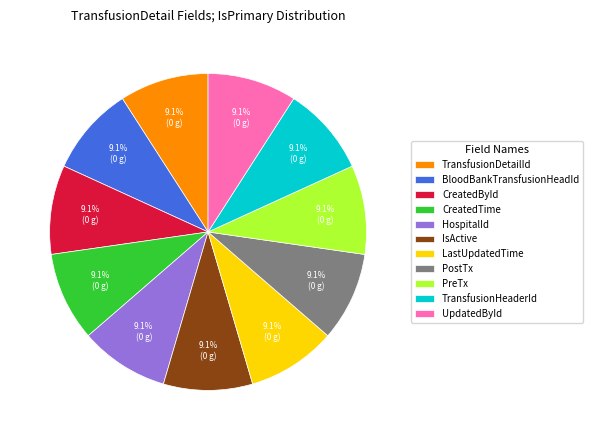

What is the ratio of the value at CreatedById to the value at BloodBankTransfusionHeadId?

1.0